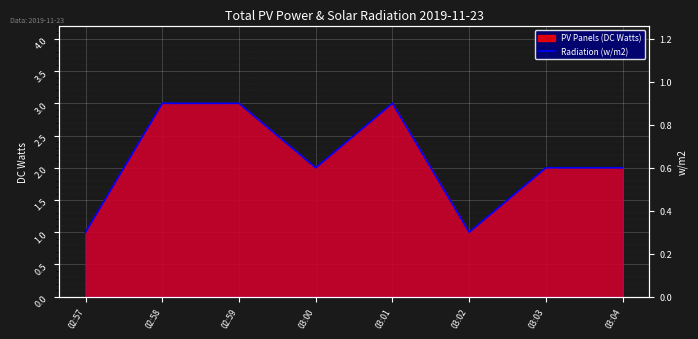

What is the approximate value at 03:04?

0.6